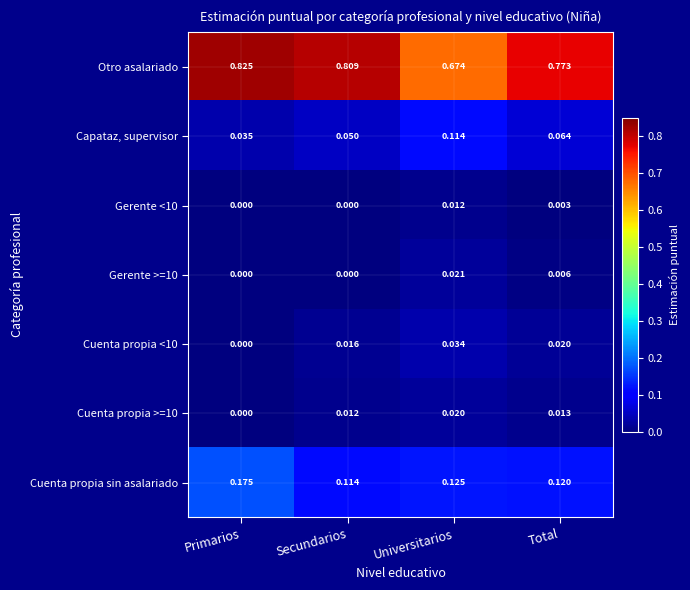

Which series has the widest spread of values?

Otro asalariado